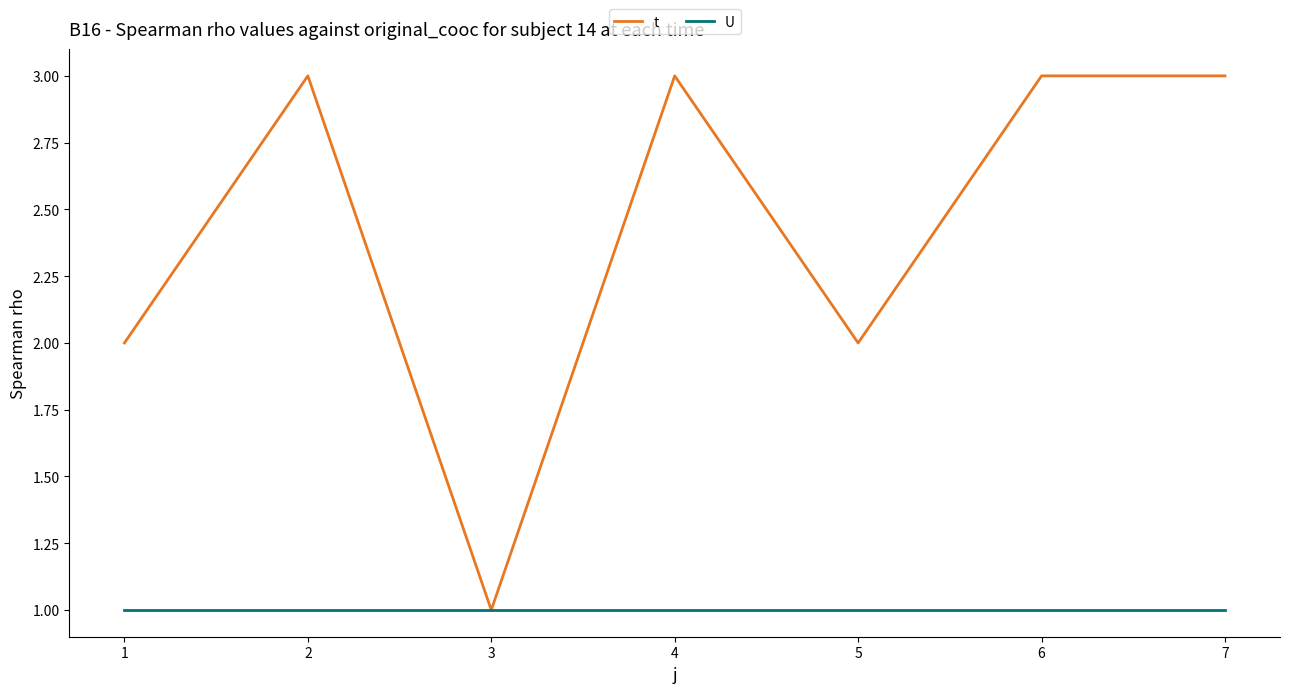

Rank the series at 6 from lowest to highest value.

U, t